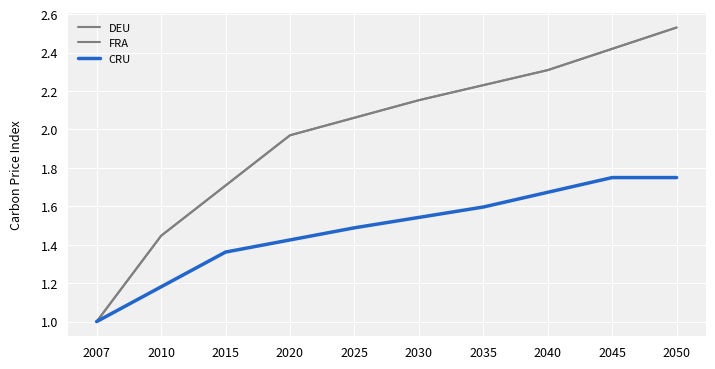

Which series has the largest total across all categories?

DEU